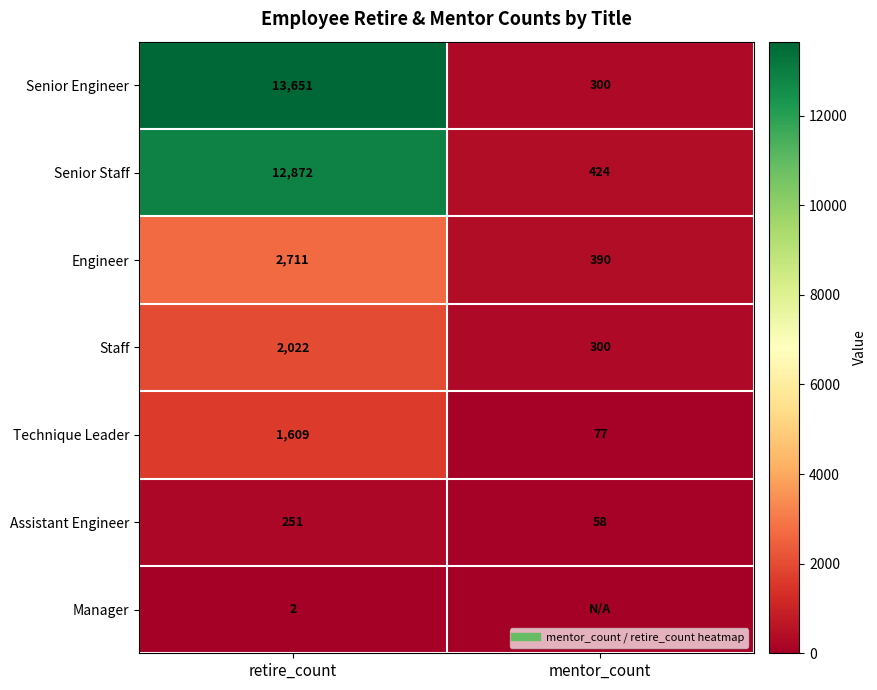

What is the lowest value of the Staff series?

300